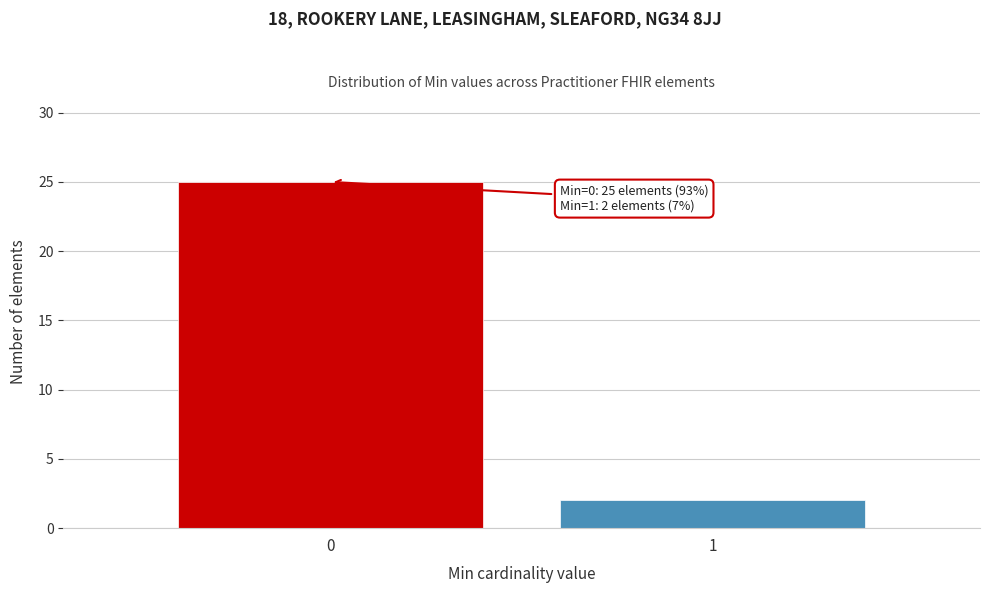

Reading left to right, extract all data points from this chart.

0=25	1=2